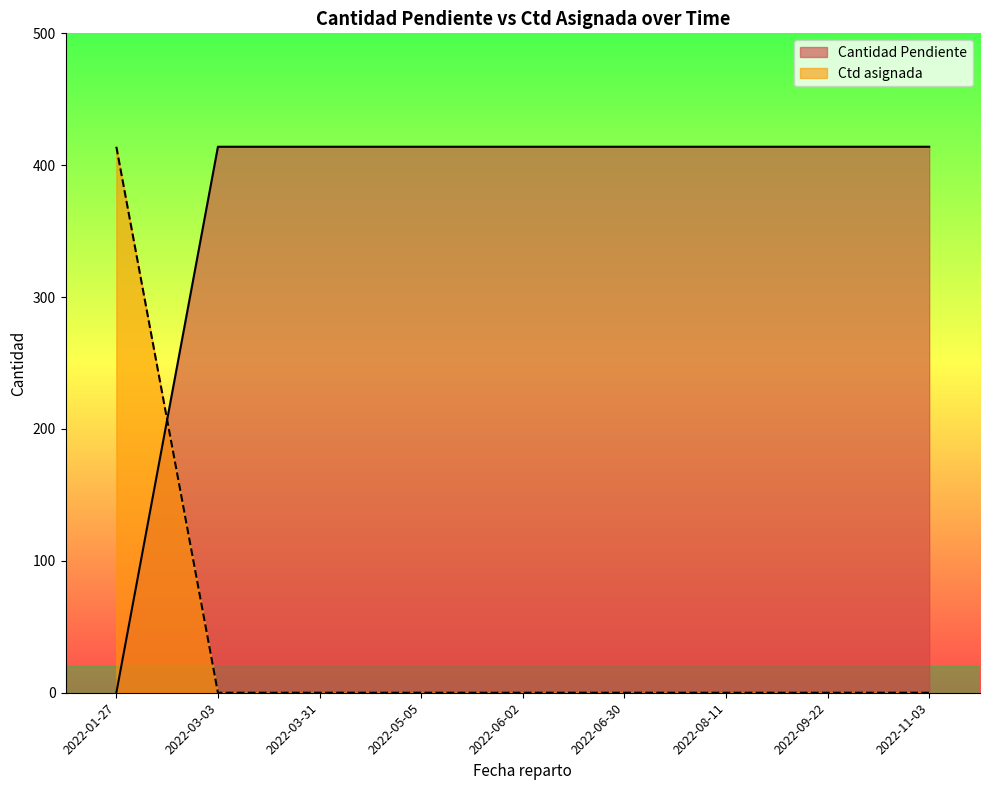

The Ctd asignada series shows 414 at 2022-01-27. True or false?

True